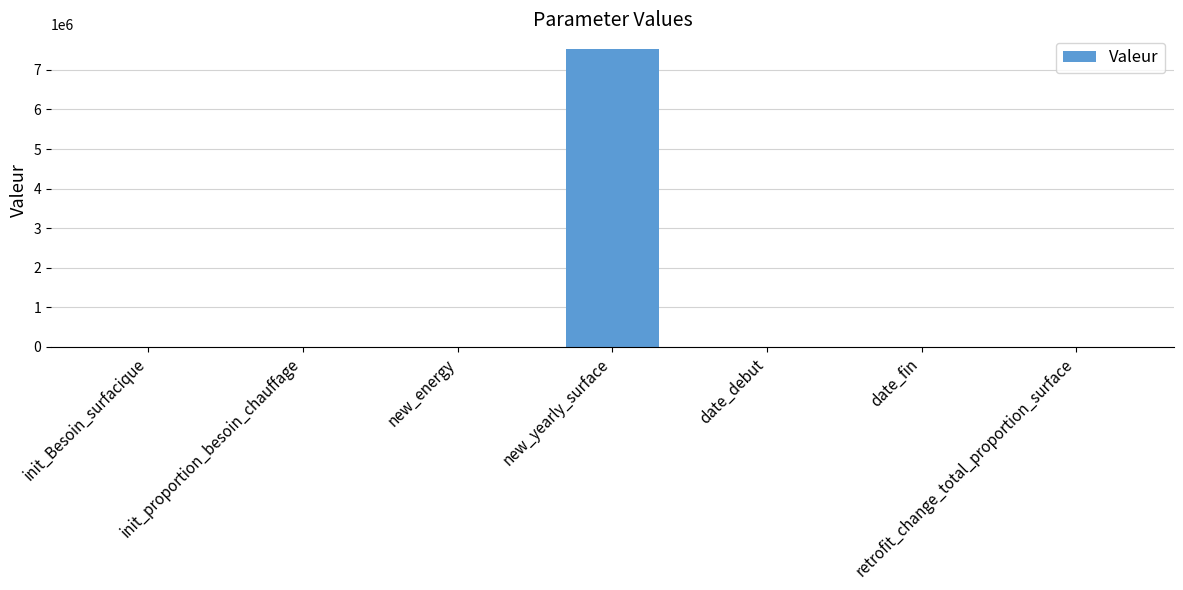

What is the greatest value displayed?

7523553.0